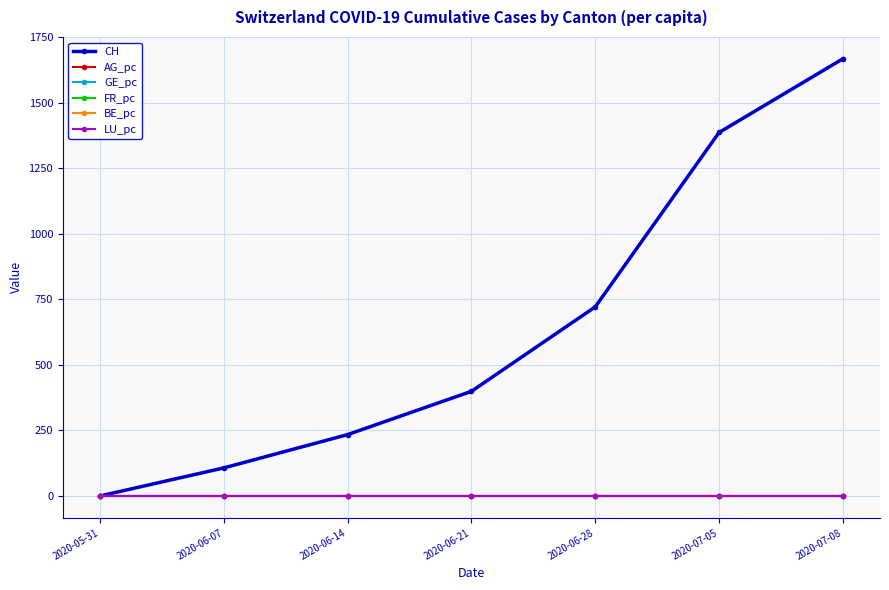

At which category is the sum across all series the highest?

2020-07-08